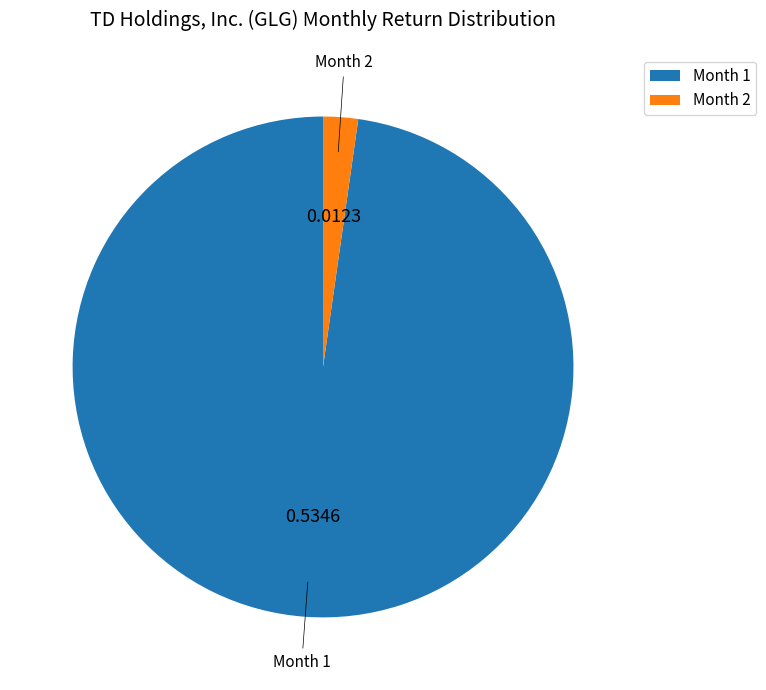

Which category has the smallest portion of the pie?

Month 2